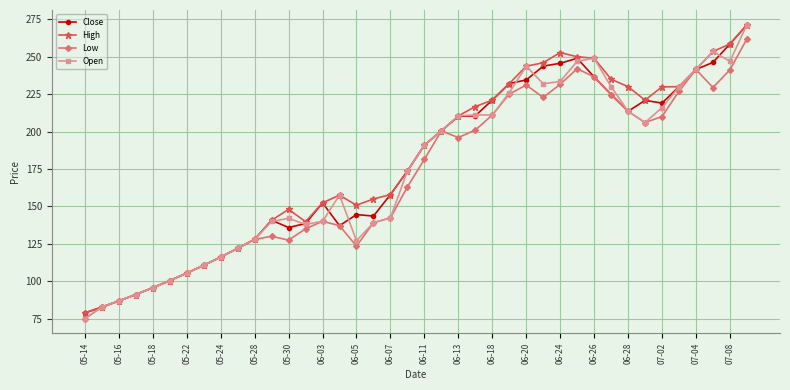

Does the chart have visible grid lines?

Yes